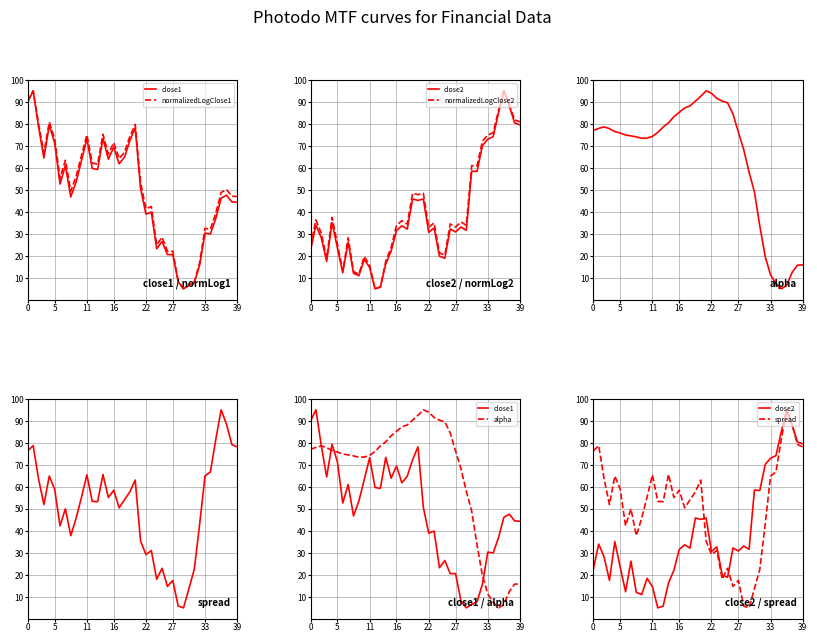

What is the value of the normalizedLogClose1 point at the 19th from the left?

67.1